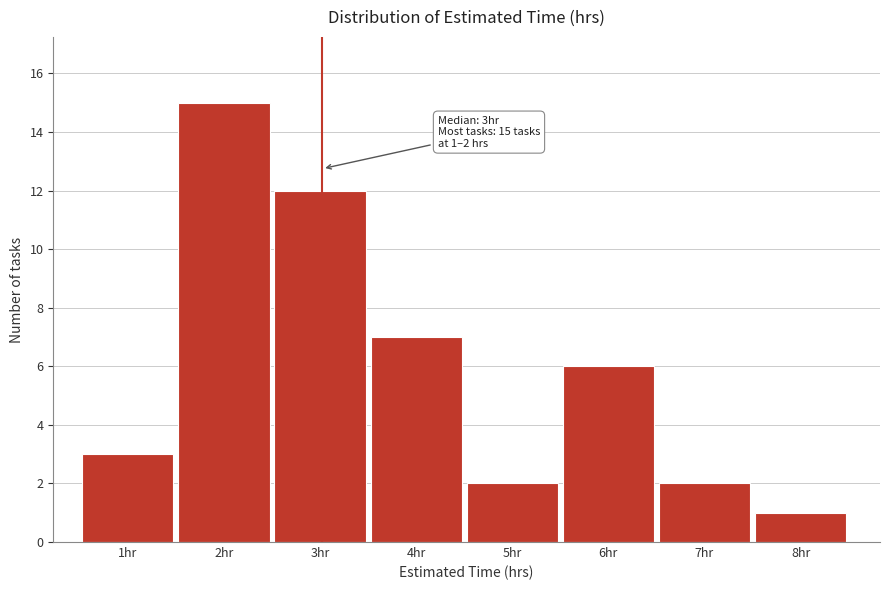

Over which range of the x-axis is the bar tallest?

1.5 to 2.5